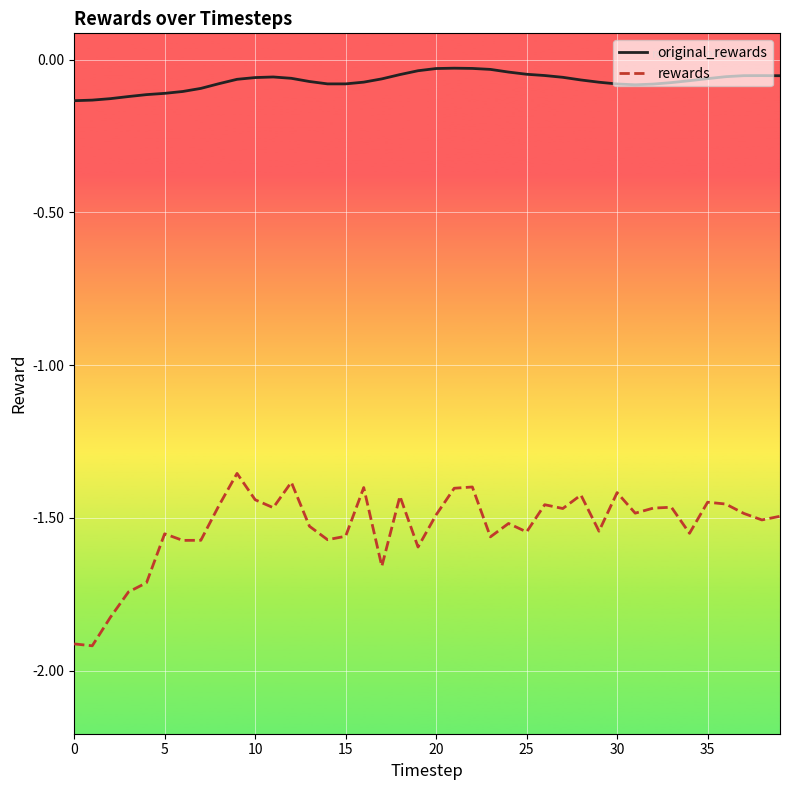

What is the sum of all rewards values?

-61.2